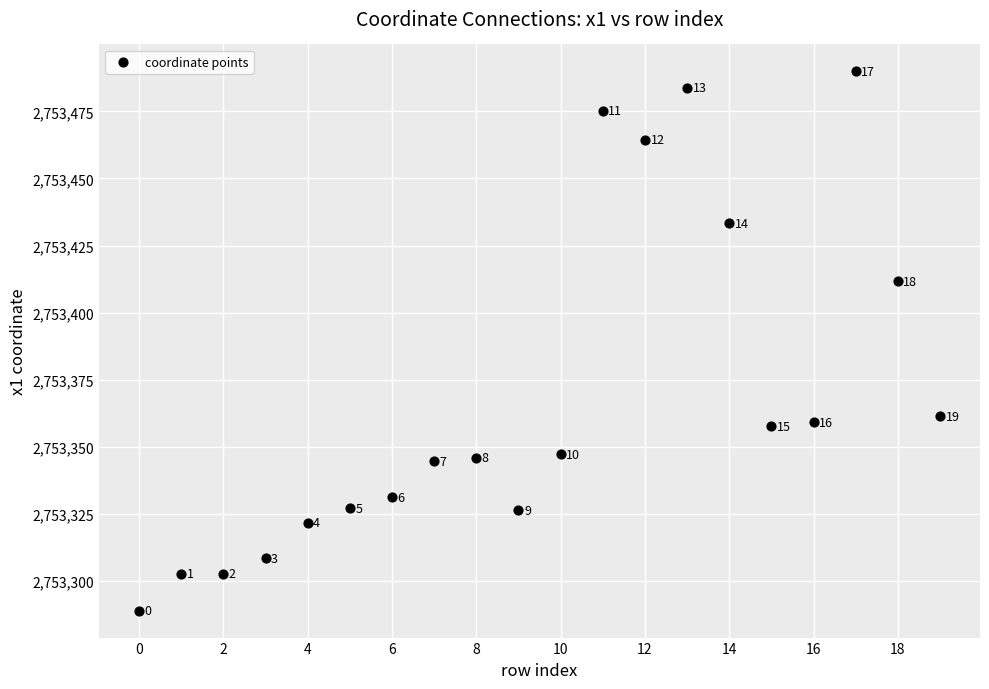

What Y value in the scatter plot is closest to 2753389?

2753411.6